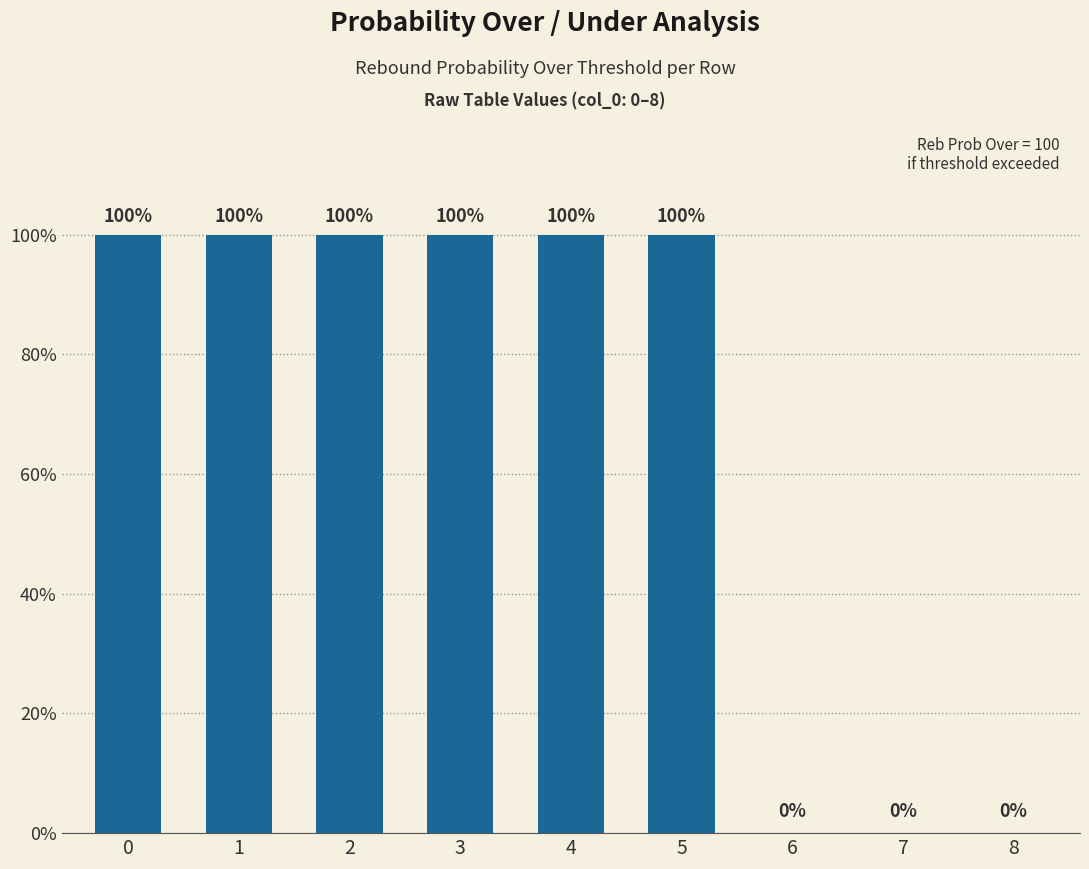

Reading left to right, transcribe all the data shown in this chart.

0=100	1=100	2=100	3=100	4=100	5=100	6=0	7=0	8=0